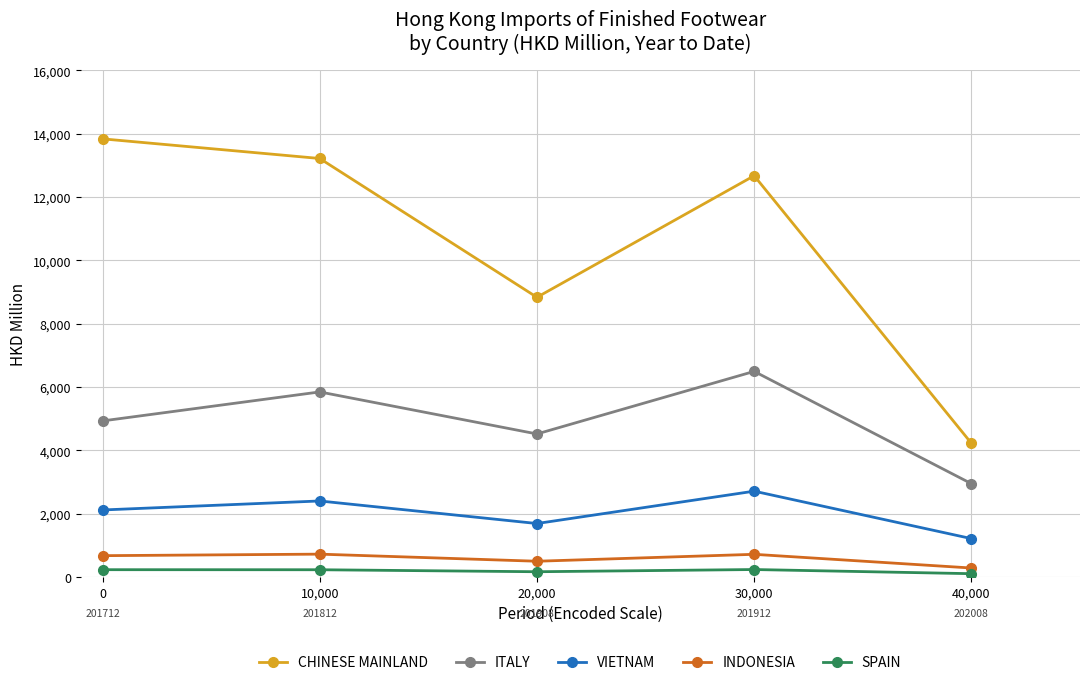

List the labels in order of VIETNAM value, largest first.

30,000, 10,000, 0, 20,000, 40,000